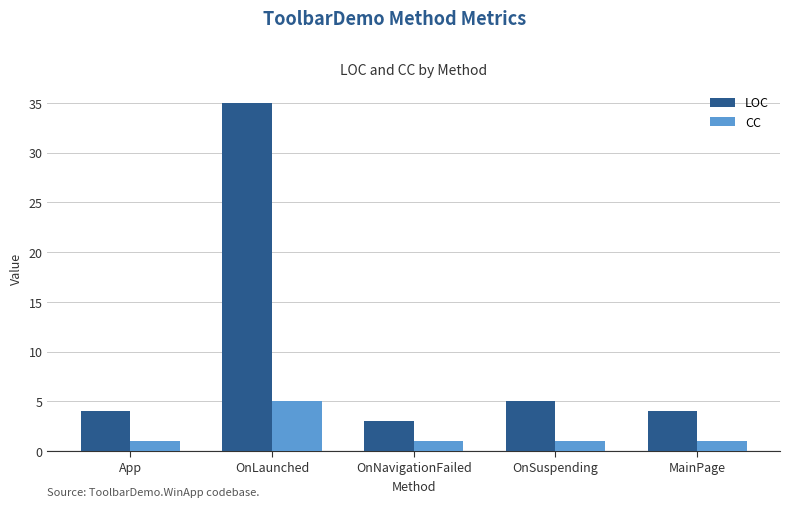

What is the minimum value for LOC?

3